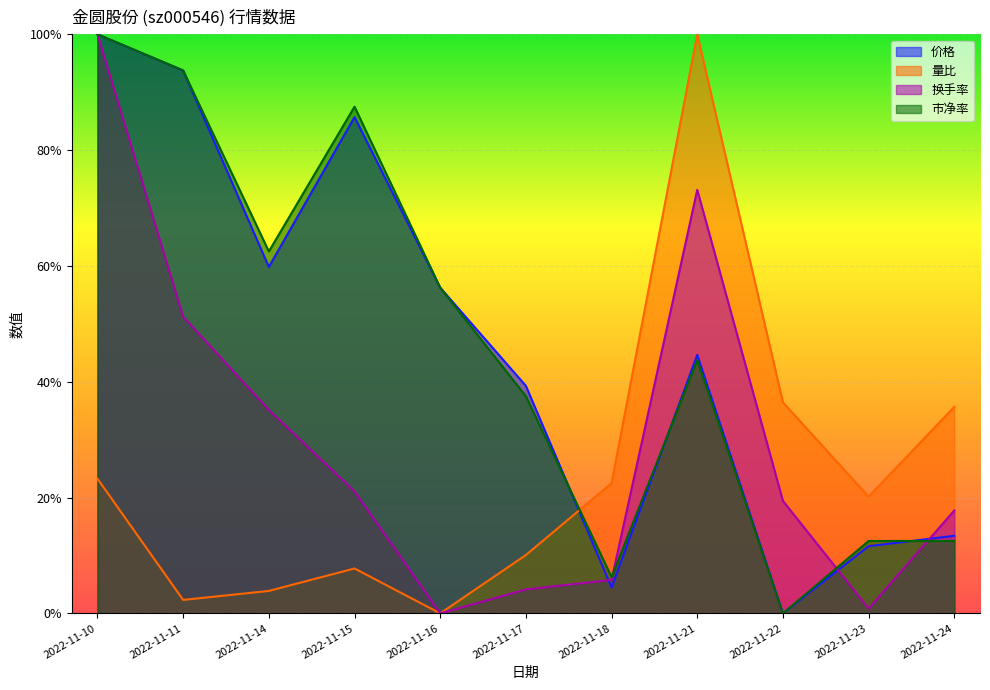

Does the chart display data point markers on the line(s)?

No